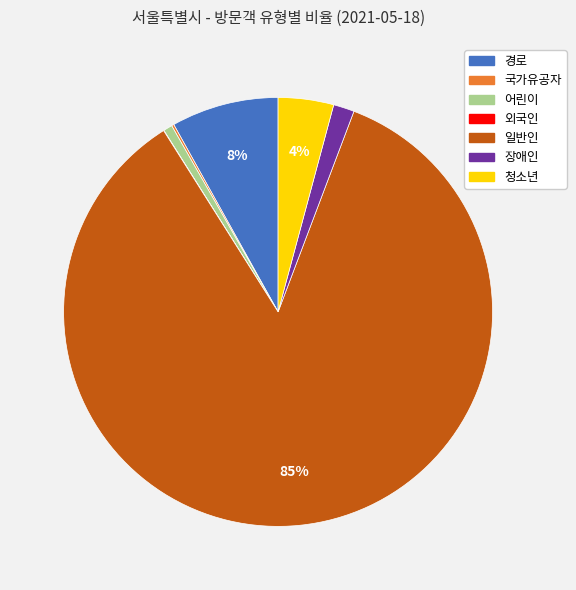

To the nearest percent, what is the average slice percentage?

14%